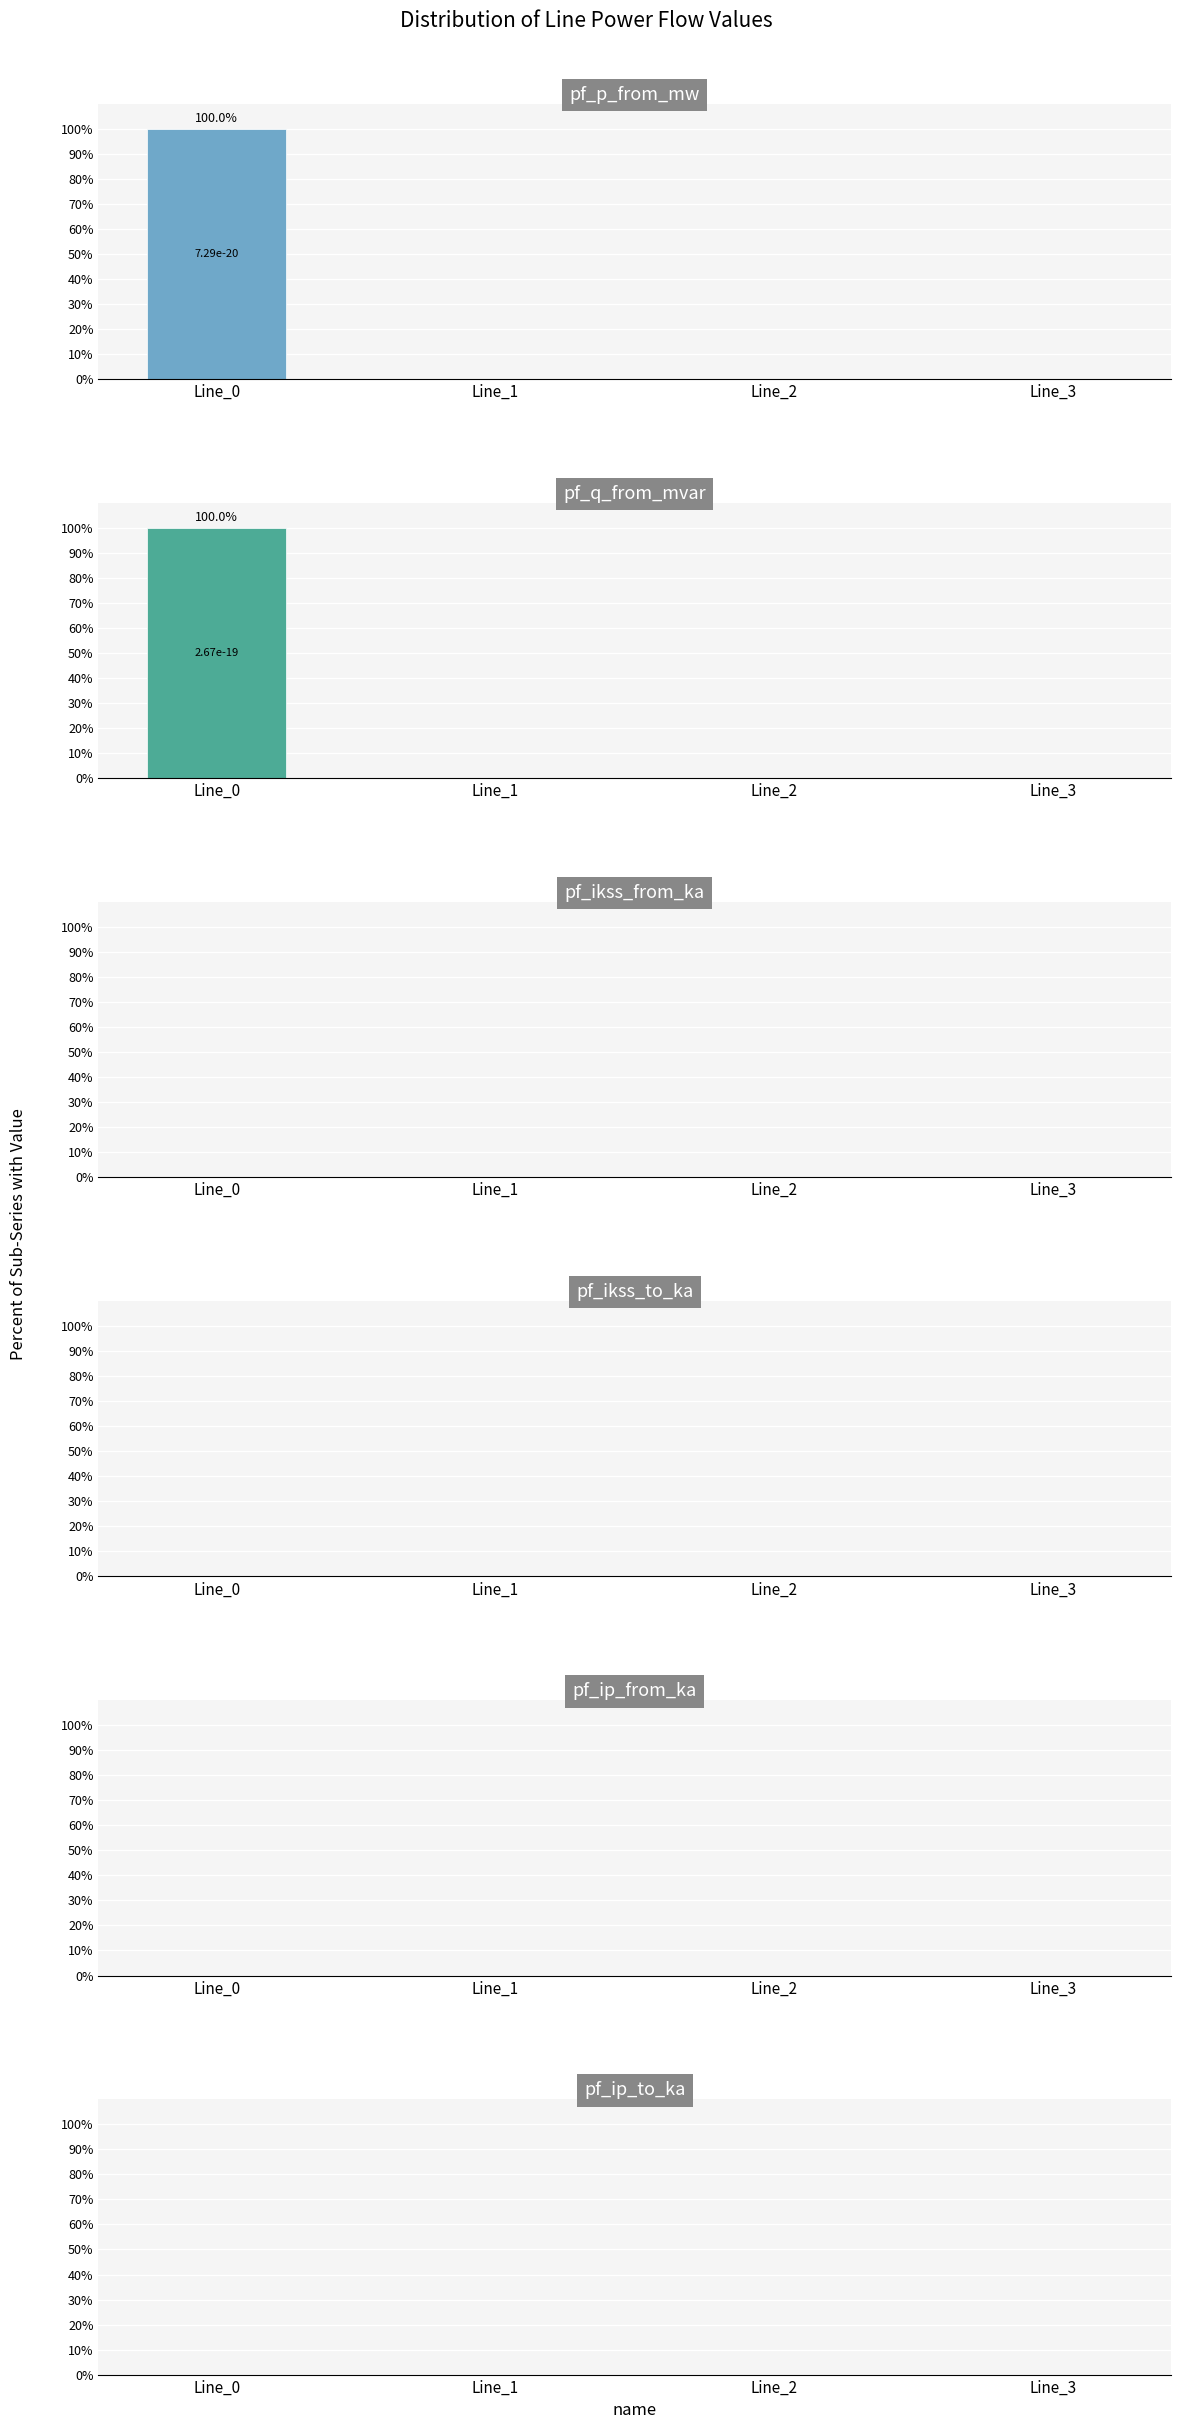

Reading right to left, extract all data points from this chart.

pf_p_from_mw: Line_3=0	Line_2=0	Line_1=0	Line_0=100
pf_q_from_mvar: Line_3=0	Line_2=0	Line_1=0	Line_0=100
pf_ikss_from_ka: Line_3=0	Line_2=0	Line_1=0	Line_0=0
pf_ikss_to_ka: Line_3=0	Line_2=0	Line_1=0	Line_0=0
pf_ip_from_ka: Line_3=0	Line_2=0	Line_1=0	Line_0=0
pf_ip_to_ka: Line_3=0	Line_2=0	Line_1=0	Line_0=0